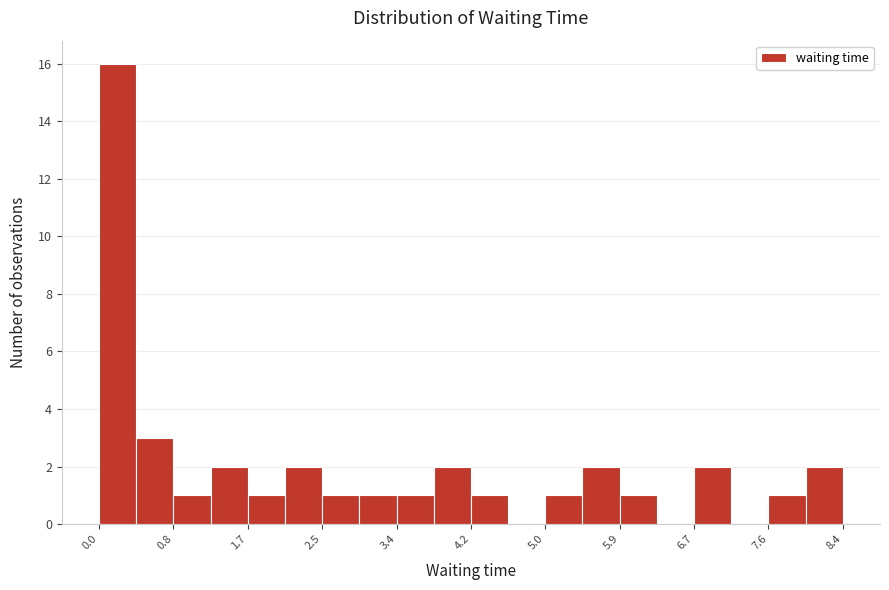

How tall is the bar that spans 1.3 to 1.7 on the x-axis? Neither the bar edges nor the heights are printed on the chart, so give them approximately, as read against the axes.

2